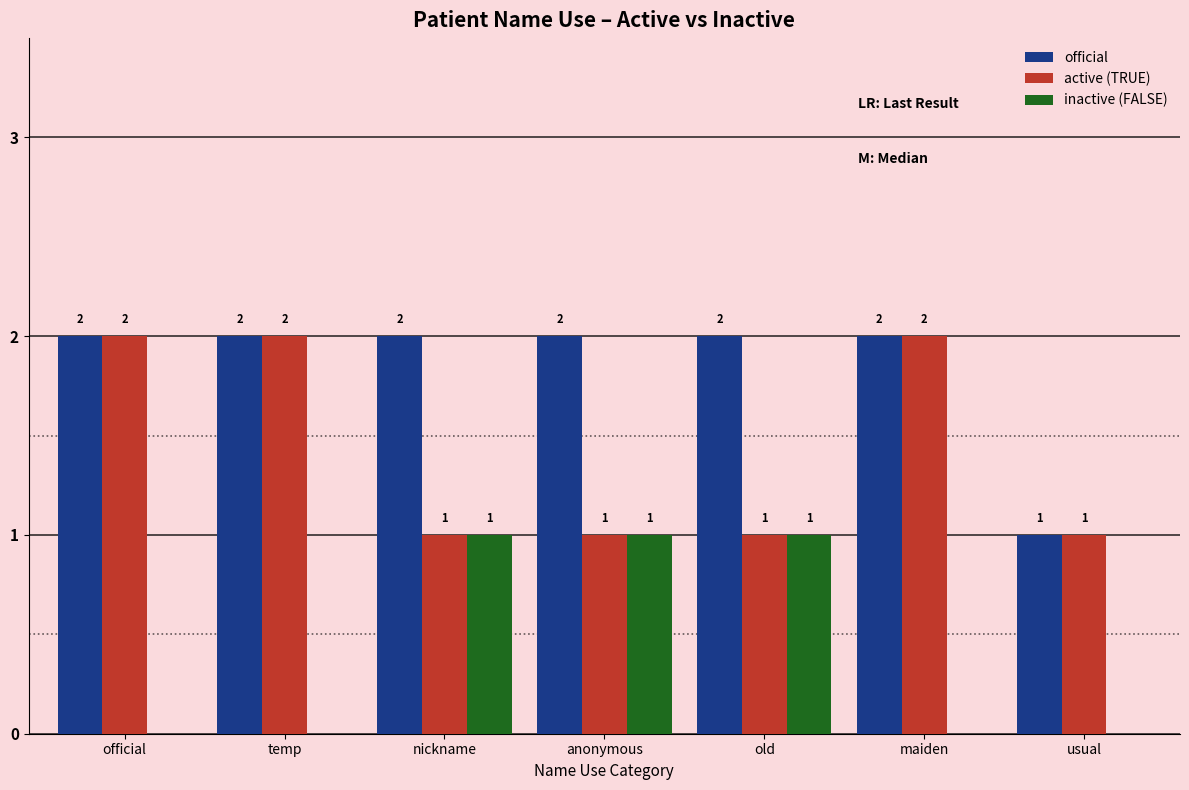

Which series has the largest total across all categories?

official